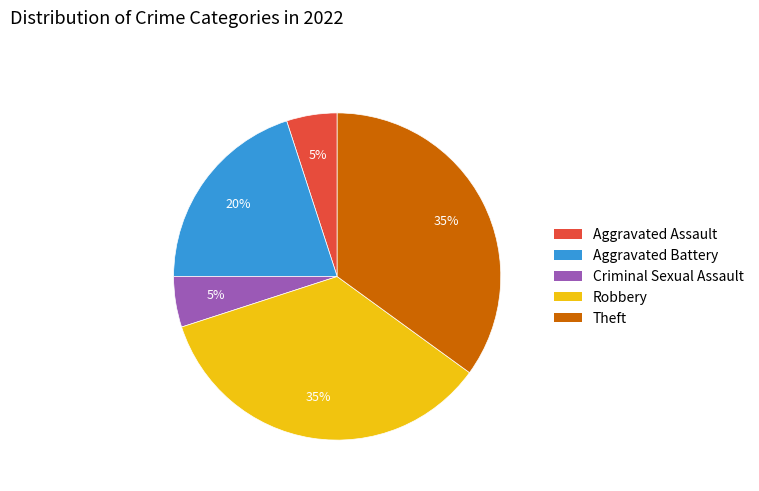

Count the number of slices in the pie.

5